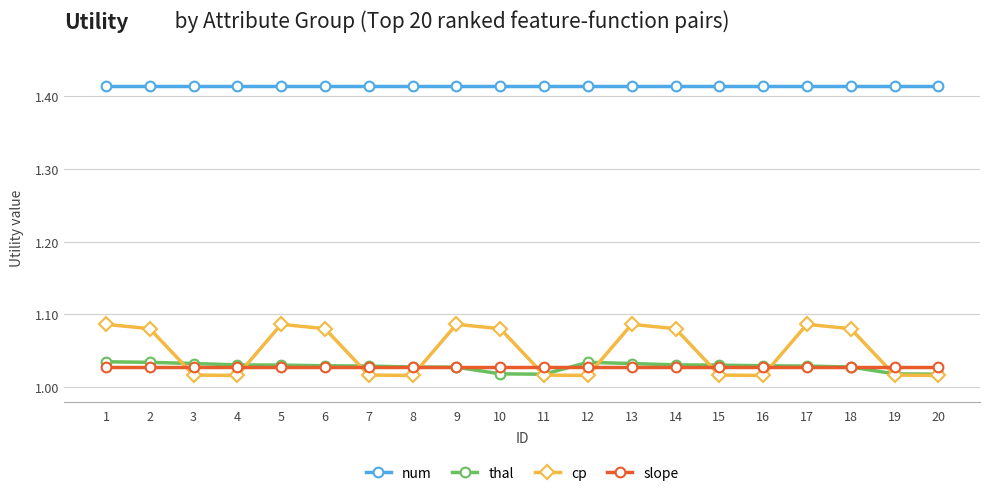

Is the value of cp at 16 greater than the value of thal at 14?

No